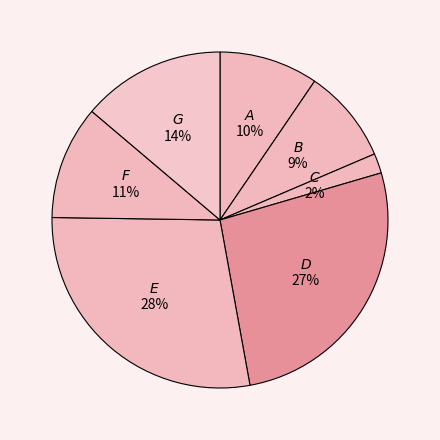

To the nearest percent, what is the average slice percentage?

14%